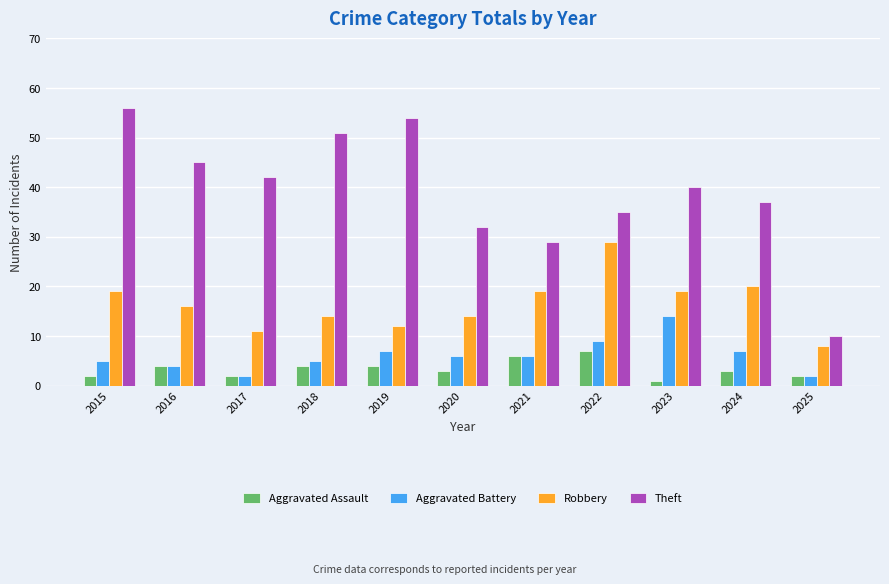

How many series are shown in this chart?

4